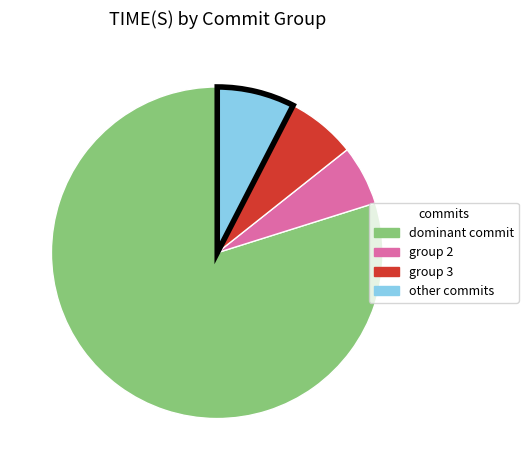

How many slices are in this pie chart?

4